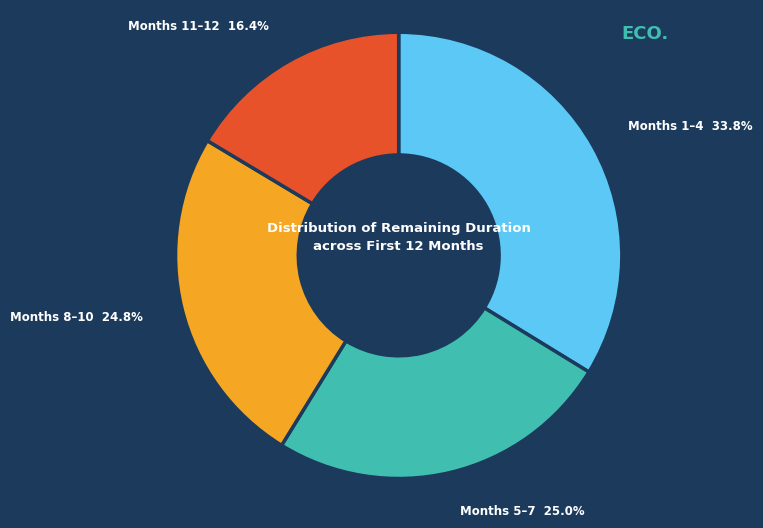

What is the ratio of the value at Months 8–10 to the value at Months 11–12?

1.5